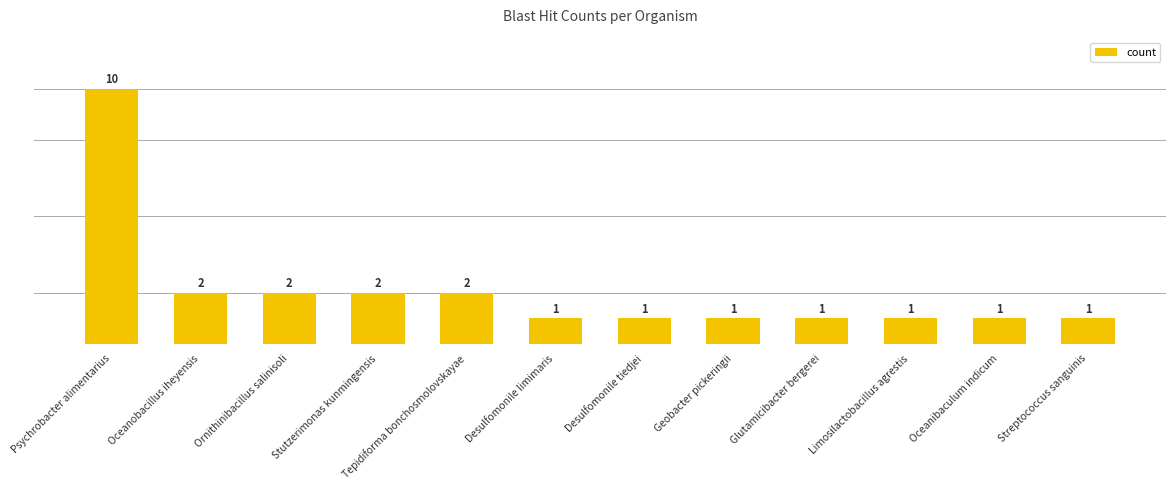

Reading left to right, list all the values displayed in this chart.

Psychrobacter alimentarius=10	Oceanobacillus iheyensis=2	Ornithinibacillus salinisoli=2	Stutzerimonas kunmingensis=2	Tepidiforma bonchosmolovskayae=2	Desulfomonile limimaris=1	Desulfomonile tiedjei=1	Geobacter pickeringii=1	Glutamicibacter bergerei=1	Limosilactobacillus agrestis=1	Oceanibaculum indicum=1	Streptococcus sanguinis=1